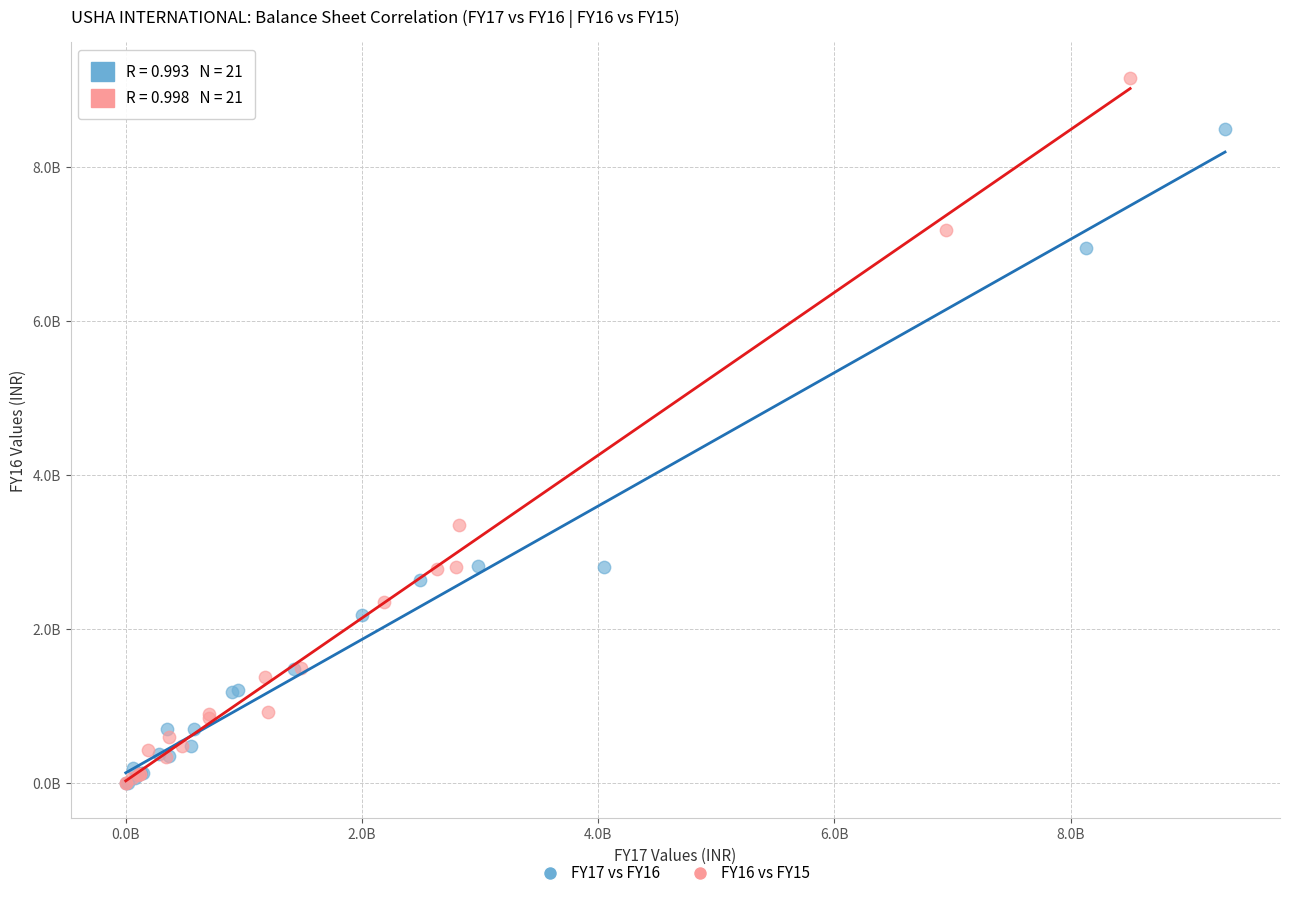

Which series has the largest Y range (max minus min)?

FY16 vs FY15